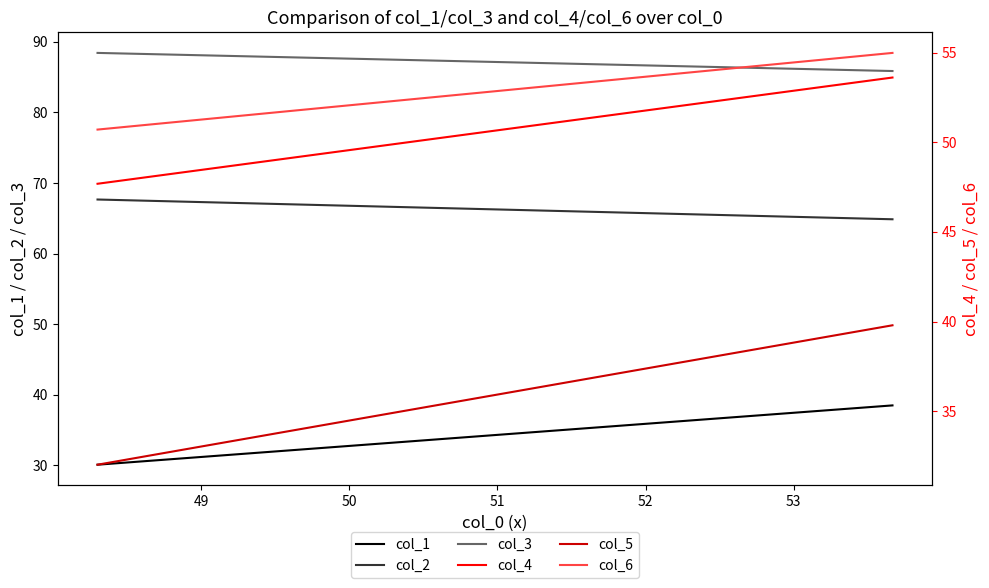

Which series has the largest total across all categories?

col_3